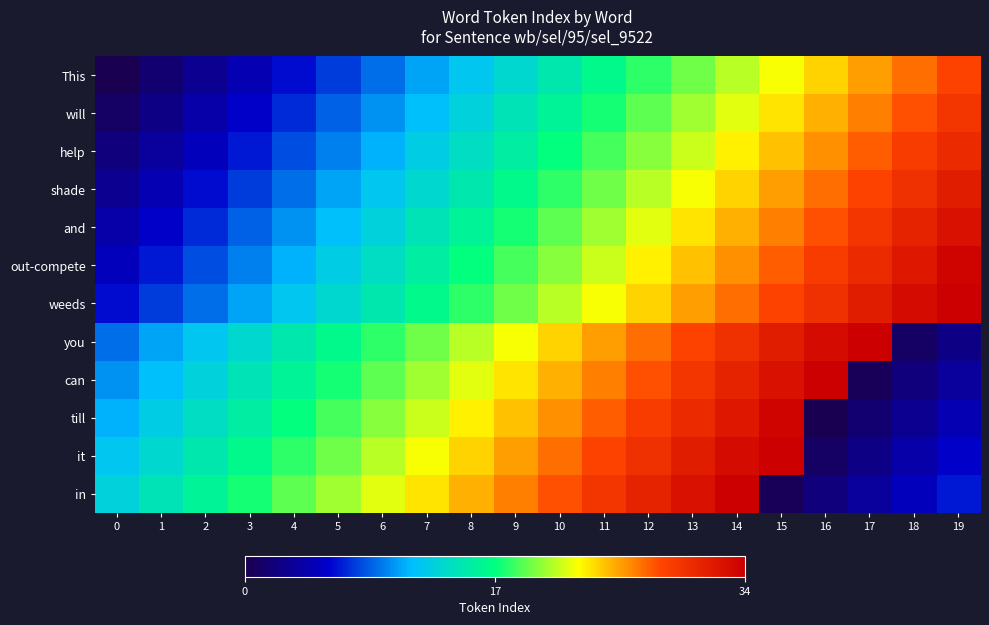

Which series changed the most between 16 and 17?

can